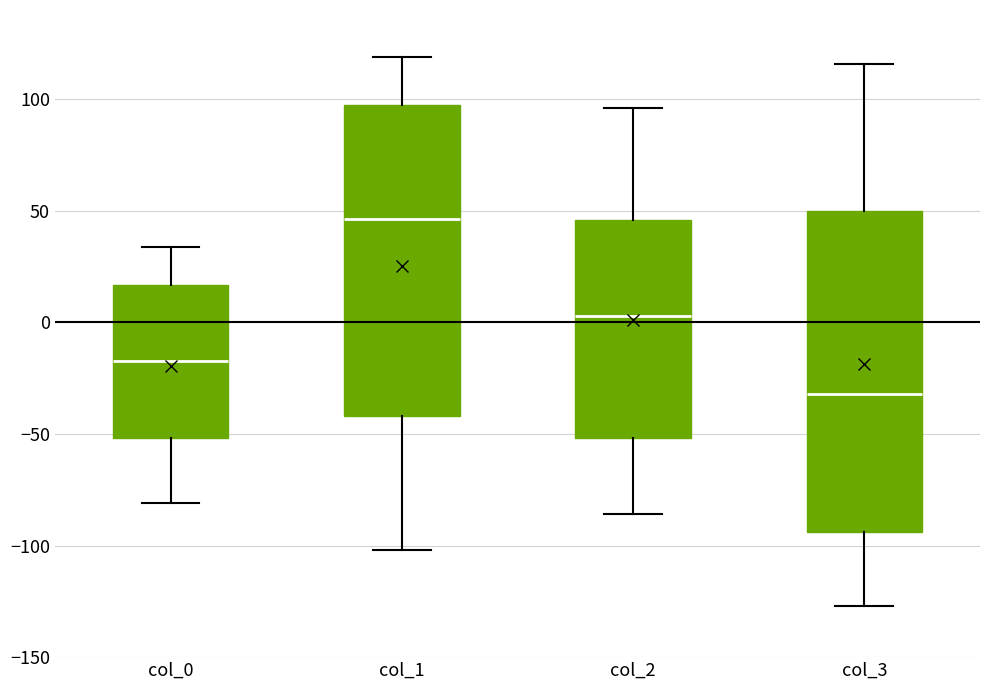

Which box has the highest median line?

col_1